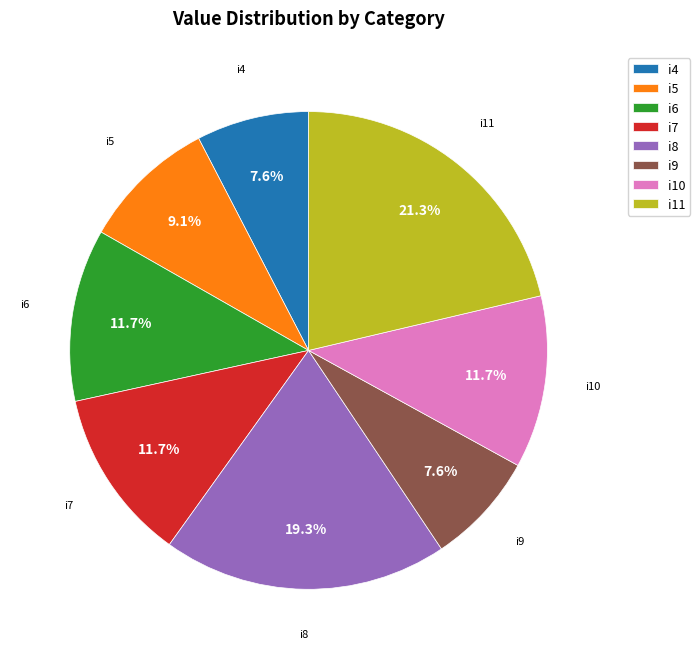

Do i5 and i8 together represent more than half of the pie?

No